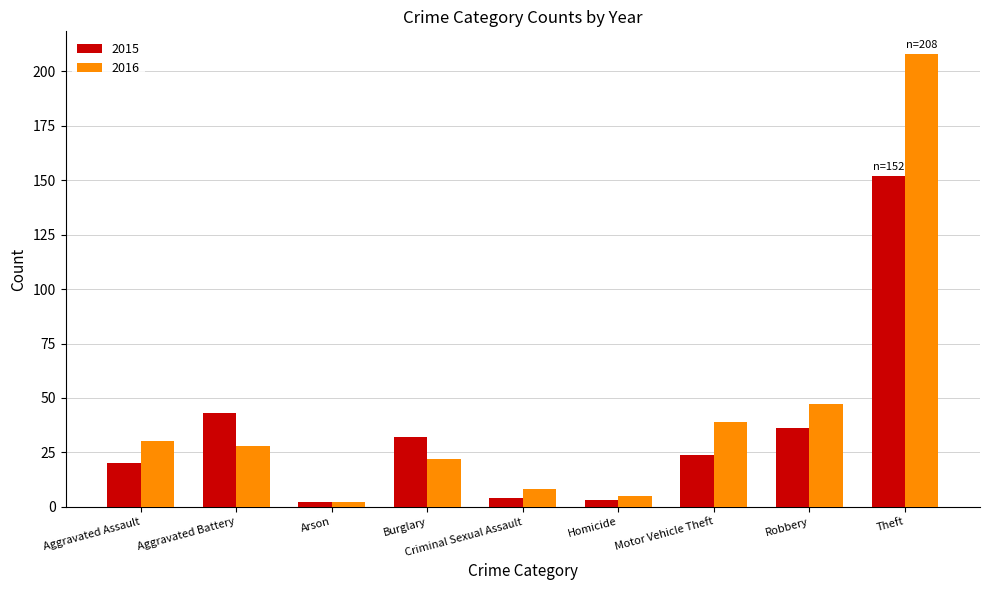

How many distinct data groups are displayed?

2